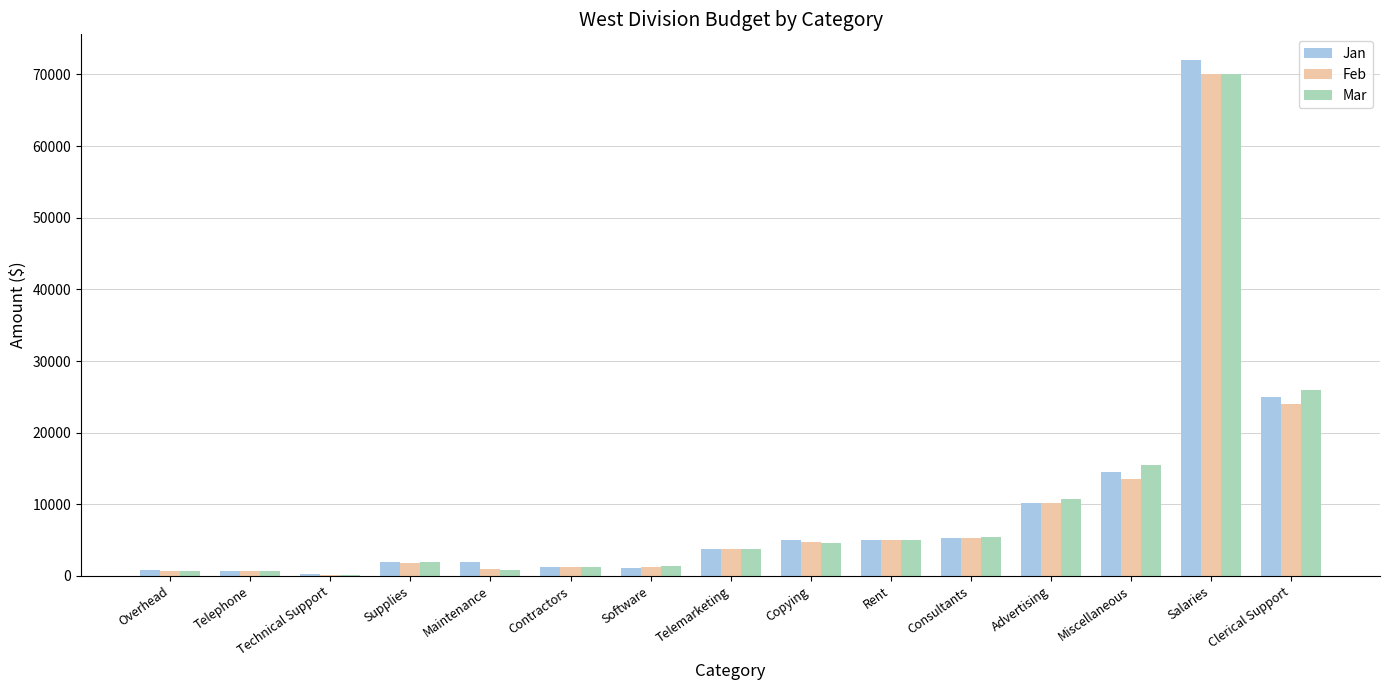

Where is Jan nearest to the value 36150?

Clerical Support